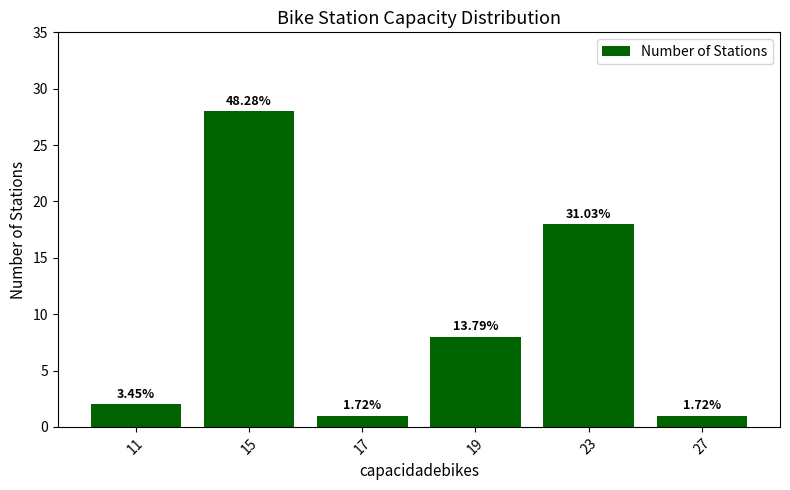

What is the value of the 2nd bar from the left?

28